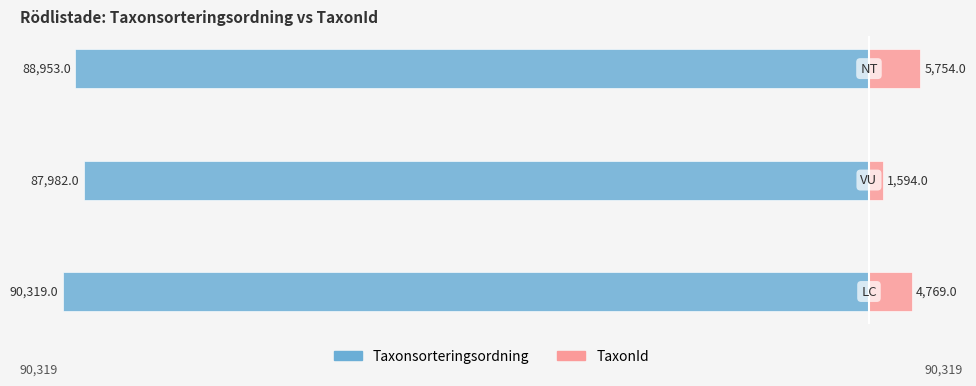

How many groups of bars are there?

3